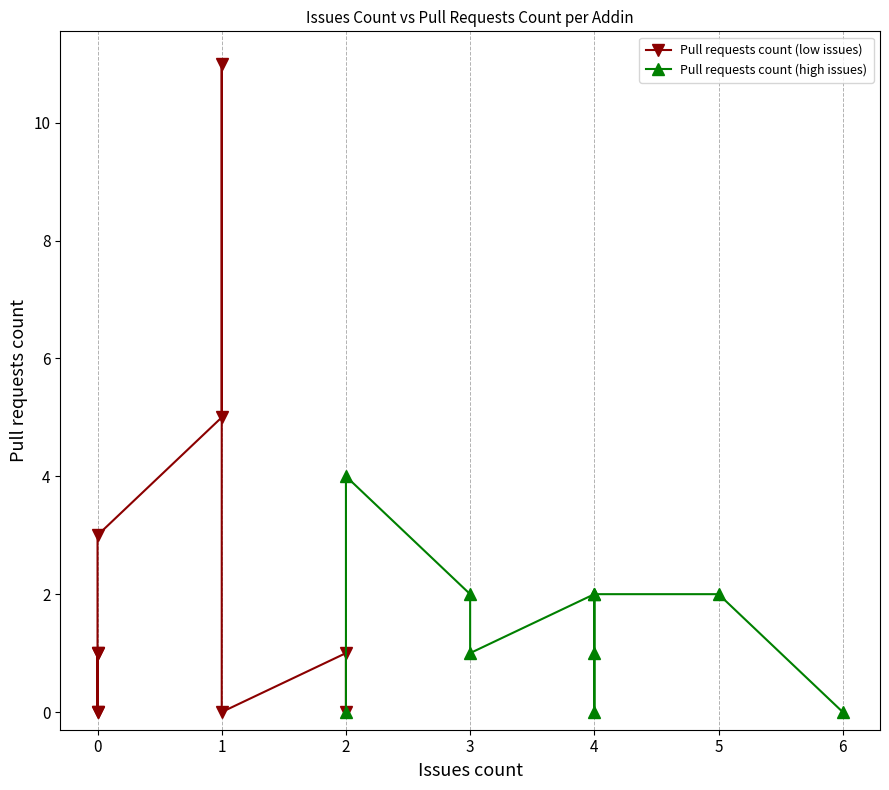

Count the number of categories in the chart.

10